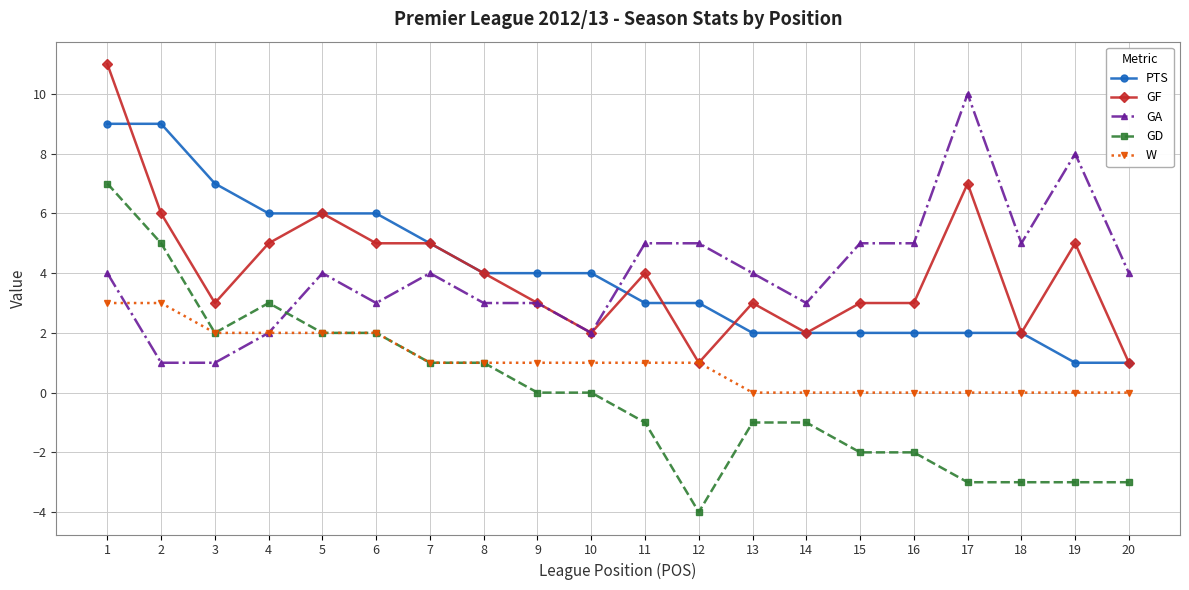

Where is PTS nearest to the value 5?

7